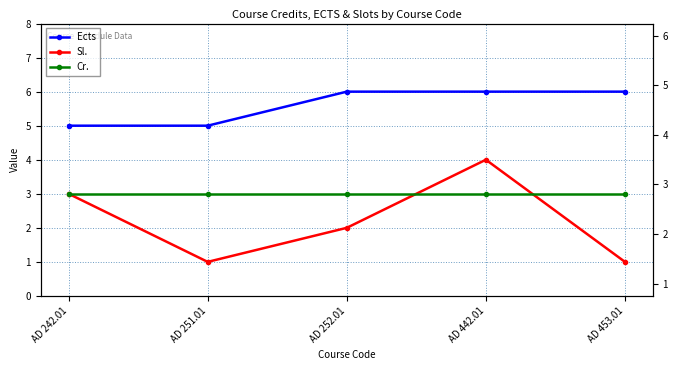

What position from the left is AD 442.01?

4